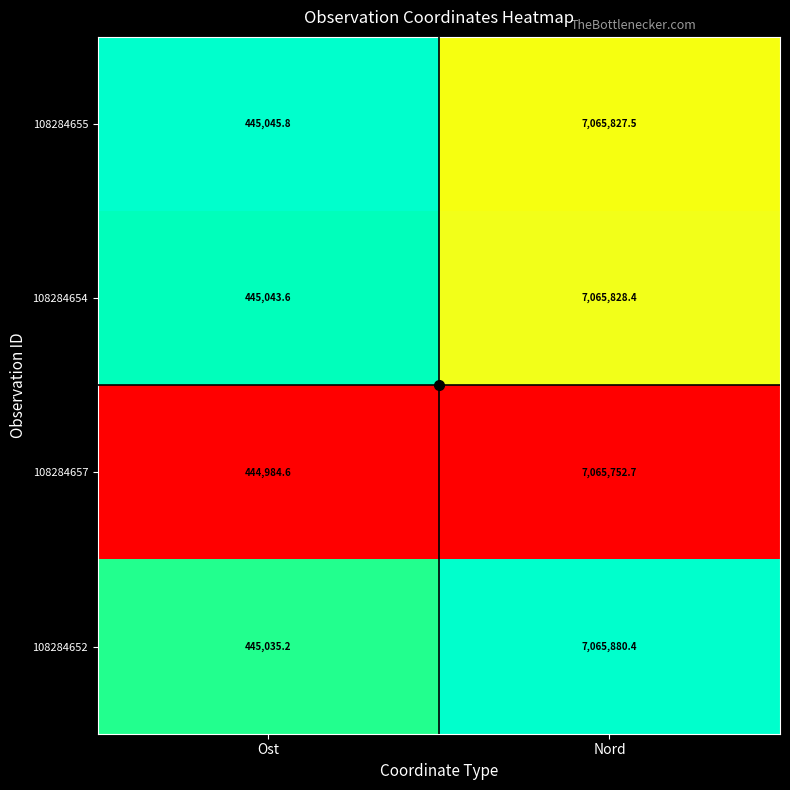

Is the value of 108284654 at Ost greater than the value of 108284657 at Nord?

No